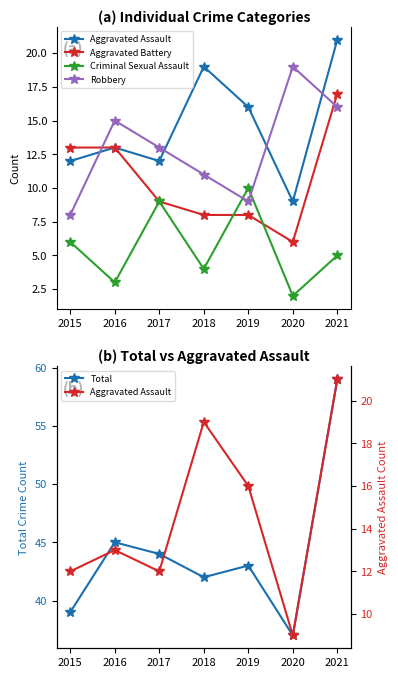

What is the difference between the Criminal Sexual Assault values at 2016 and 2019?

7